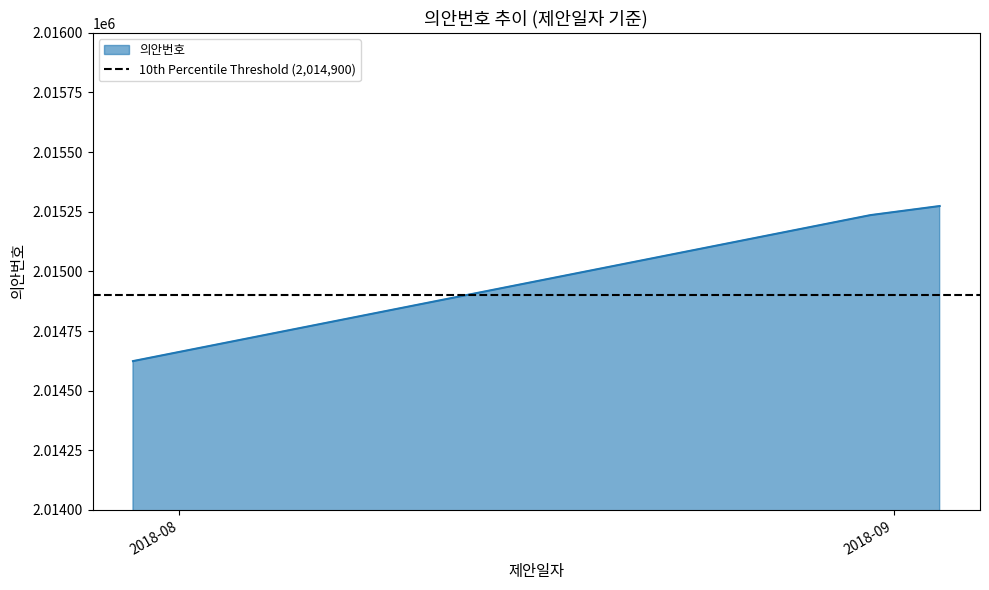

What is the highest value of the 의안번호 series?

2015274